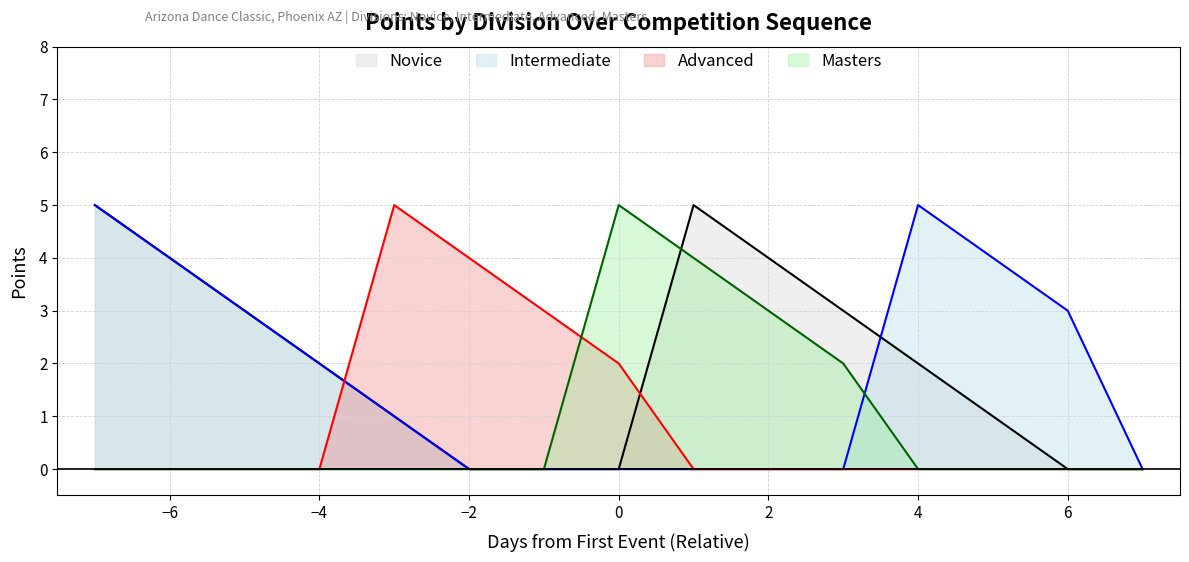

In Intermediate, how many points are higher than both neighbors (excluding endpoints)?

1